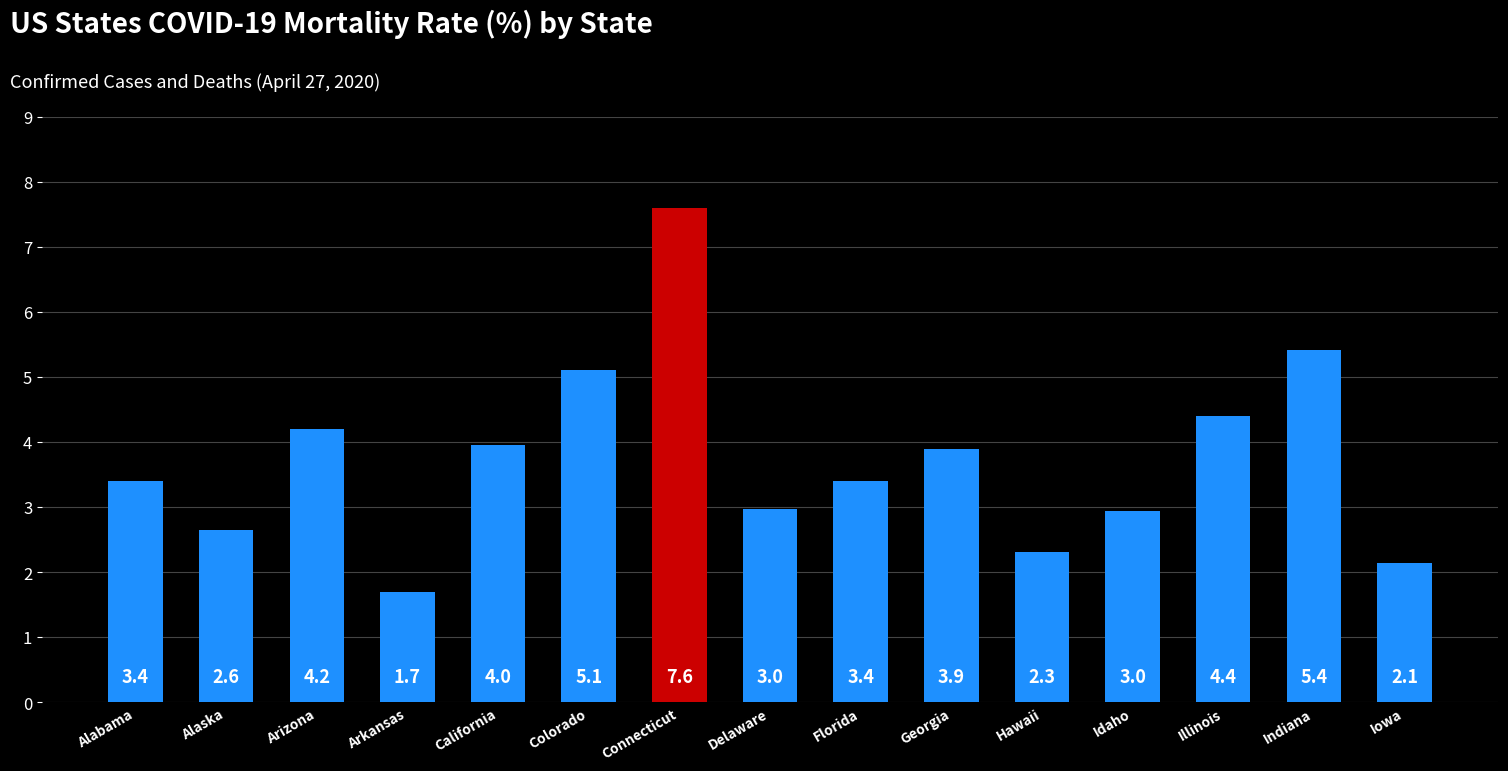

What is the change in value from Alabama to Delaware?

-0.4